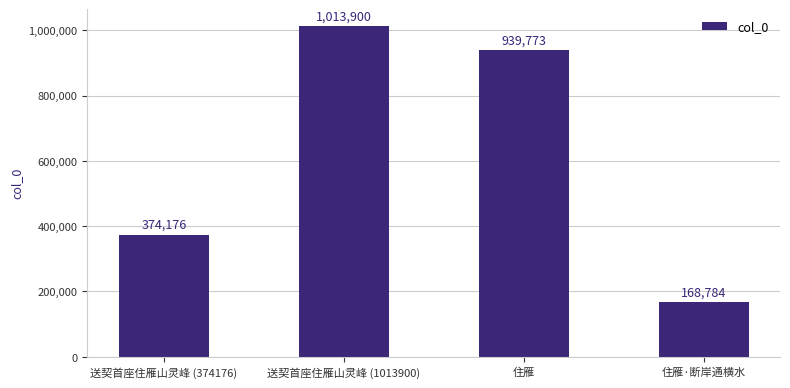

At which label does the data first exceed 939773?

送契首座住雁山灵峰 (1013900)